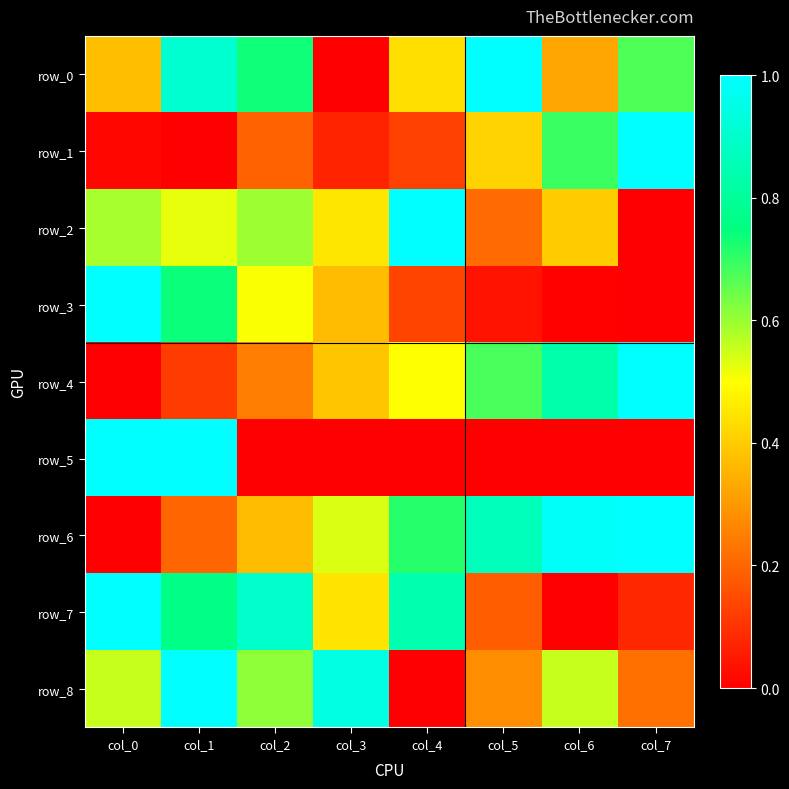

The row_8 series shows 0.2 at col_7. True or false?

True